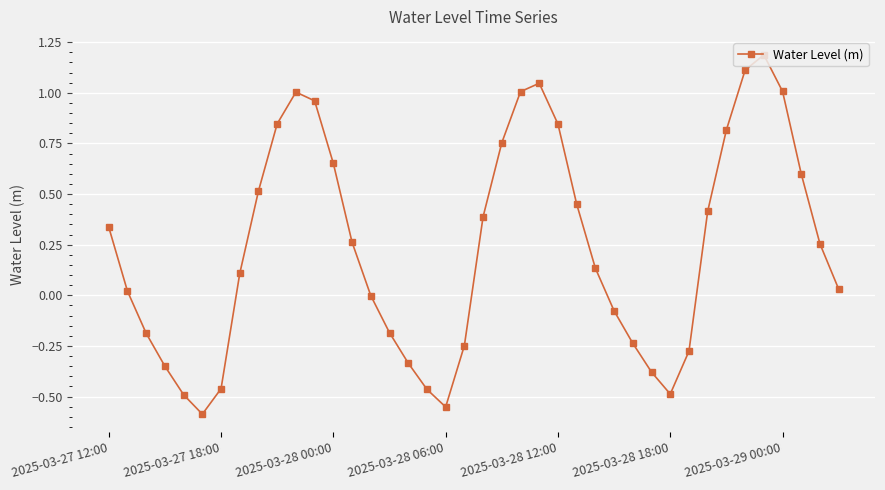

Count the number of data series in this chart.

1